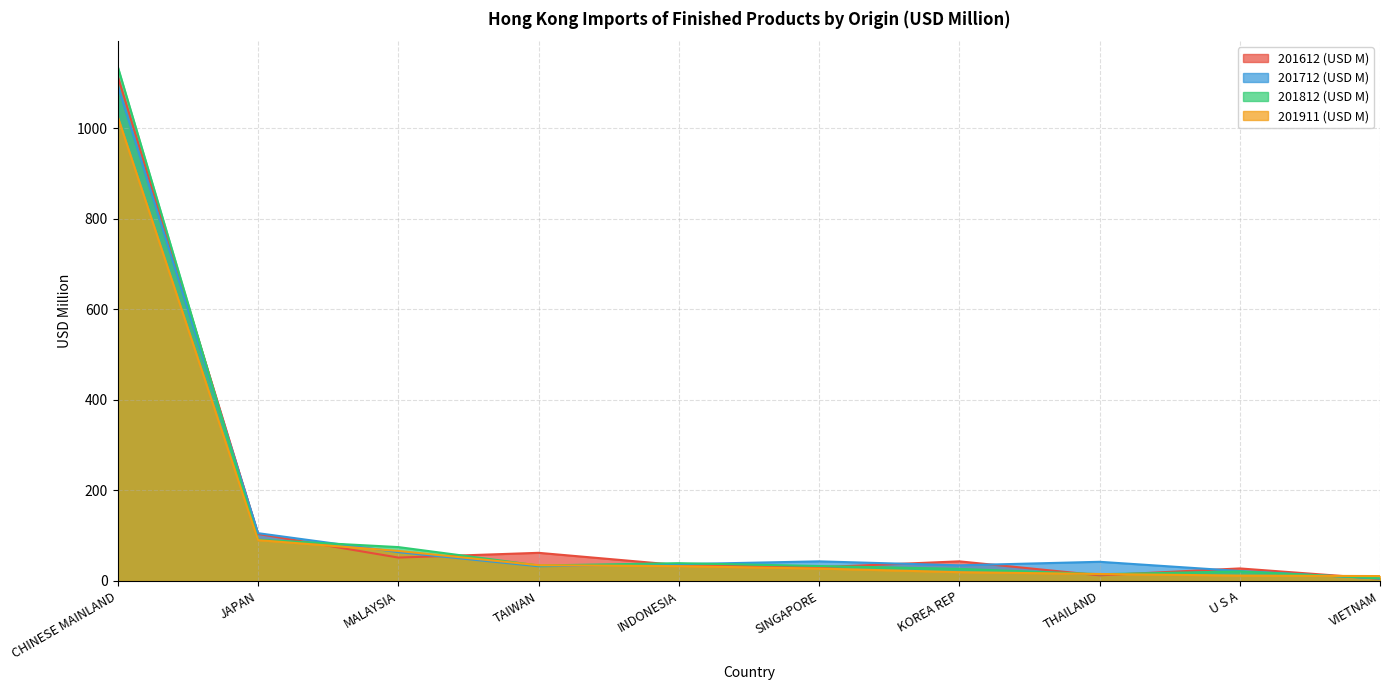

Which series has the largest range (max minus min)?

201812 (USD M)